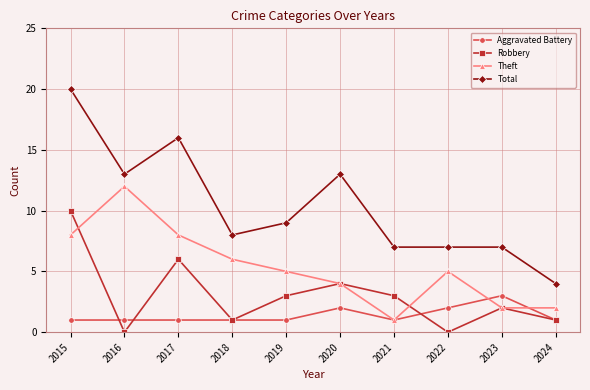

What is the value of the Theft point at the 1st from the left?

8